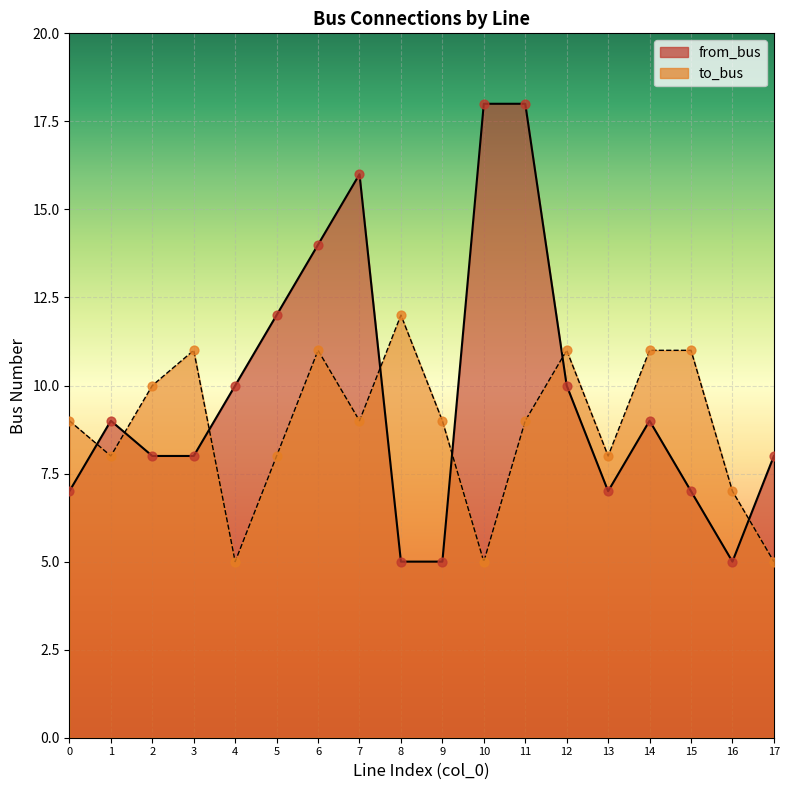

Which series has the largest total across all categories?

from_bus